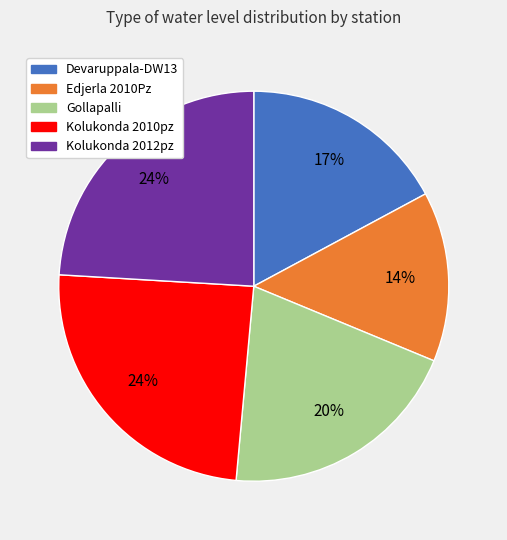

To the nearest percent, what portion does Devaruppala-DW13 represent?

17%